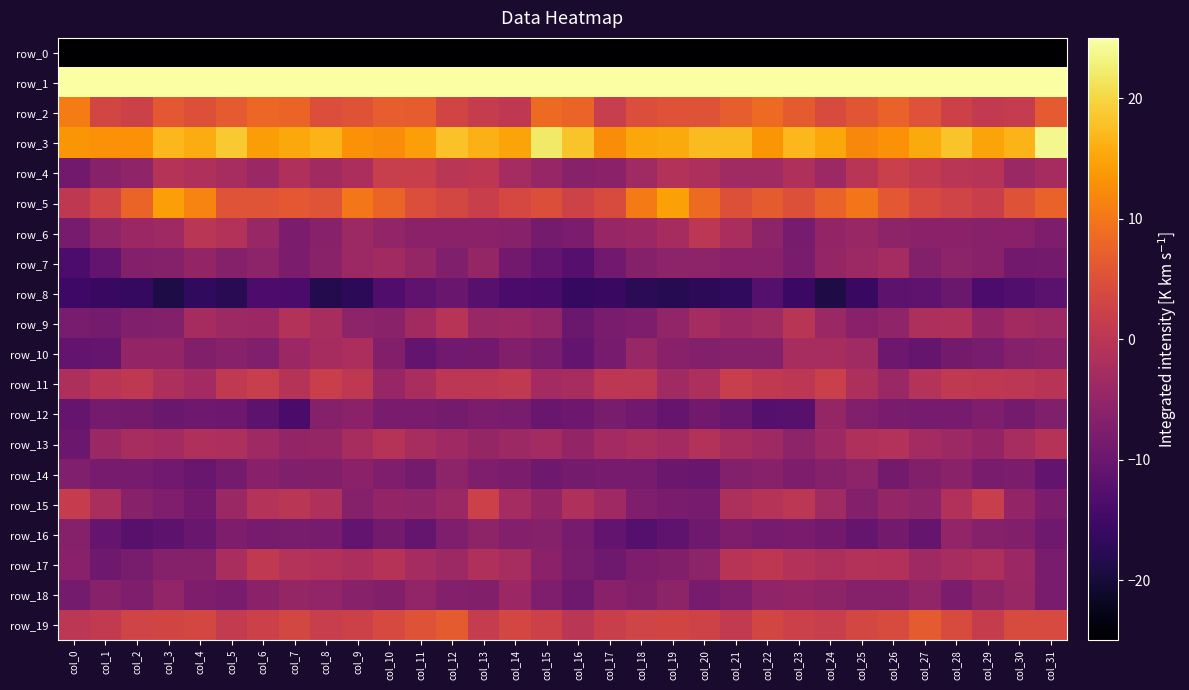

Is the value of row_14 at col_13 greater than the value of row_19 at col_15?

No